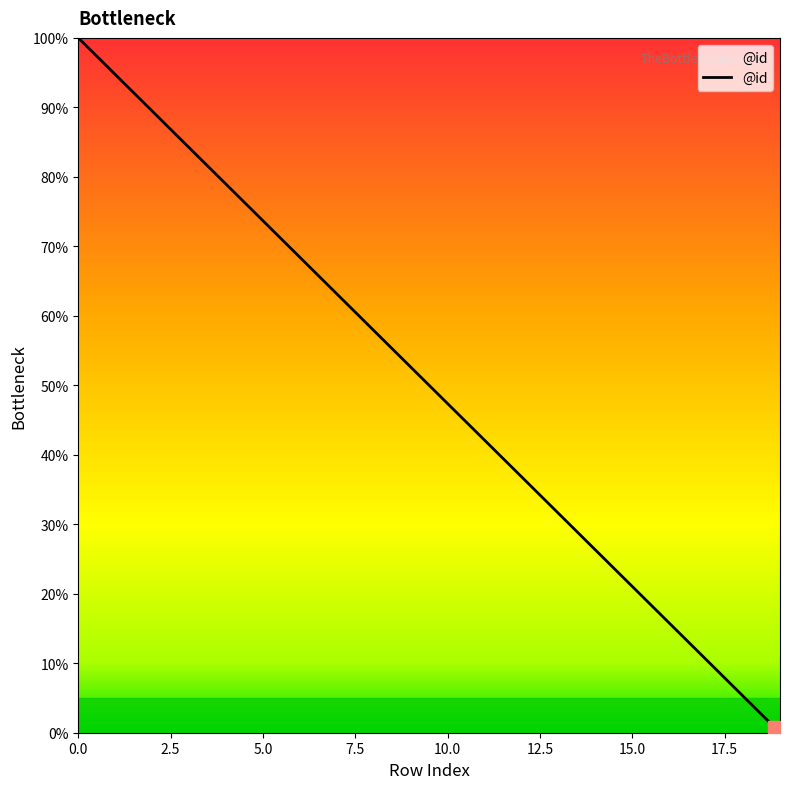

What is the greatest value displayed?

100.0